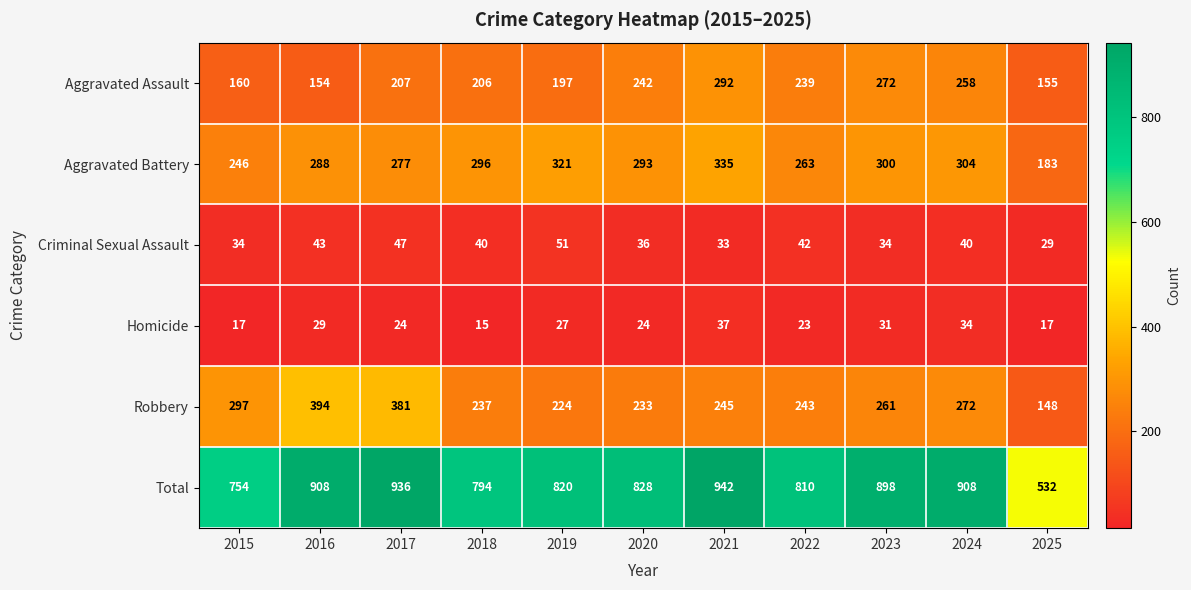

Is it true that Homicide equals 7 at 2025?

False